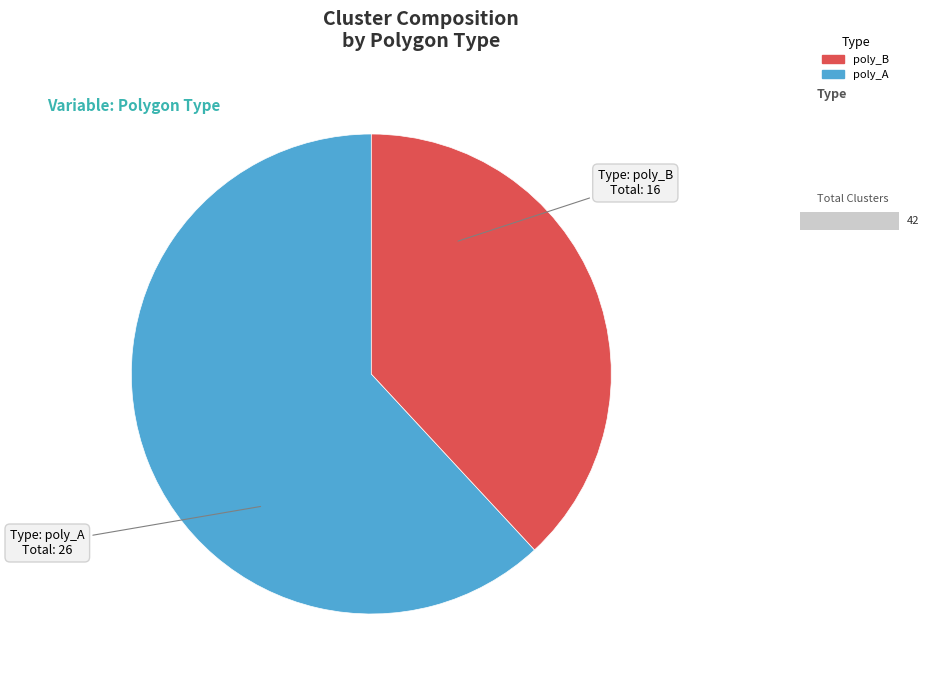

Rank the categories by value from highest to lowest.

poly_A, poly_B